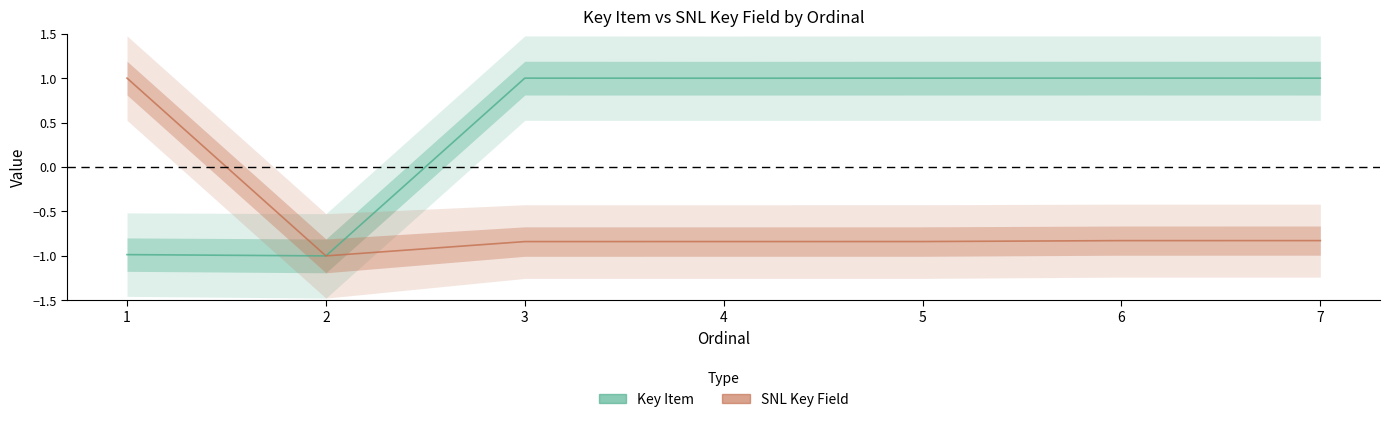

Does the chart have visible grid lines?

No